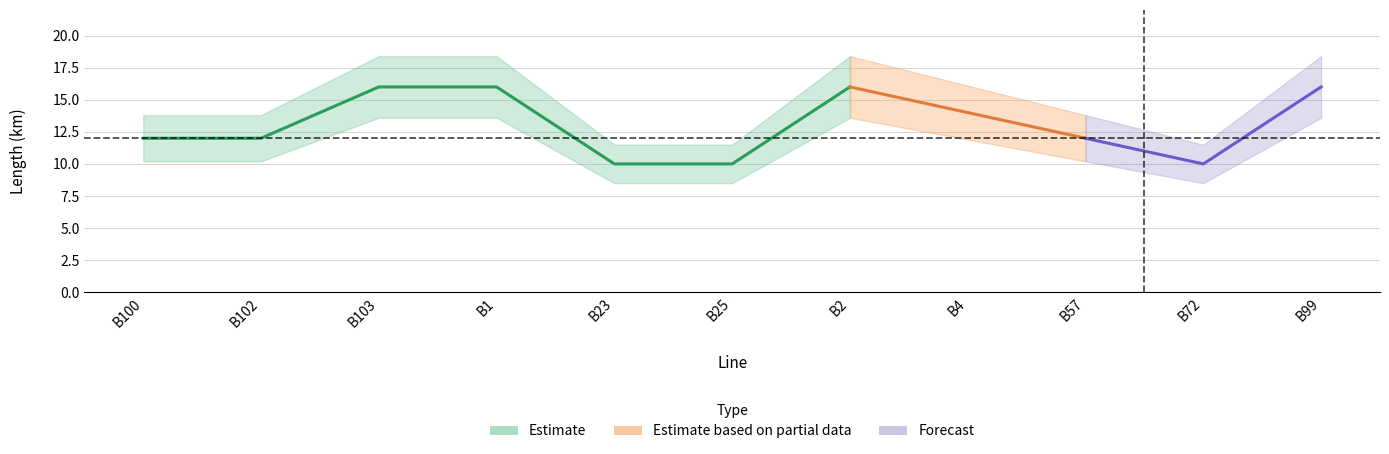

What is the label of the 5th point from the left?

B23